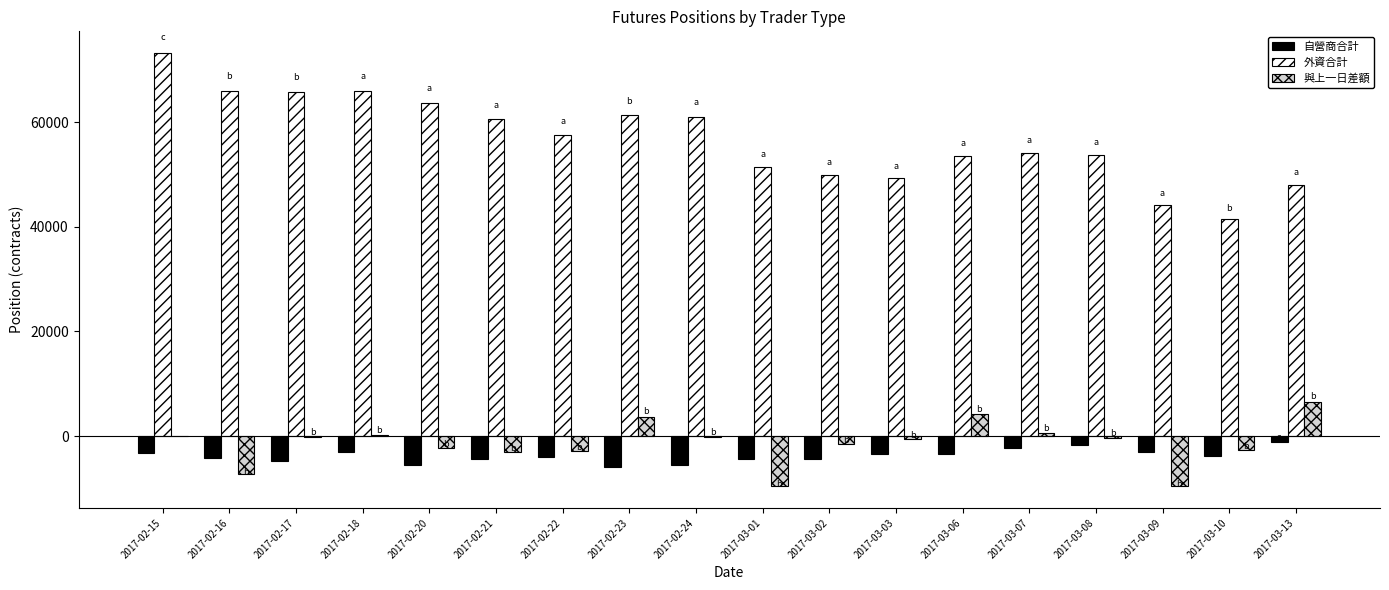

The value of 與上一日差額 at 2017-02-15 is -5080.1. True or false?

False